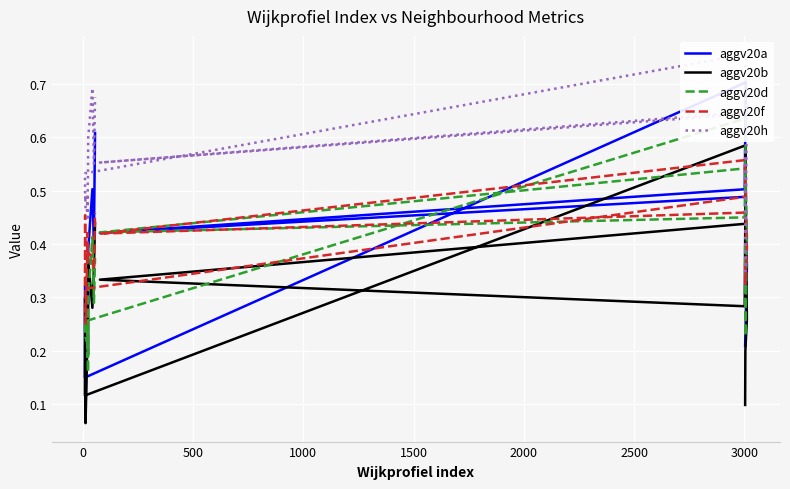

Which series has the largest total across all categories?

aggv20h